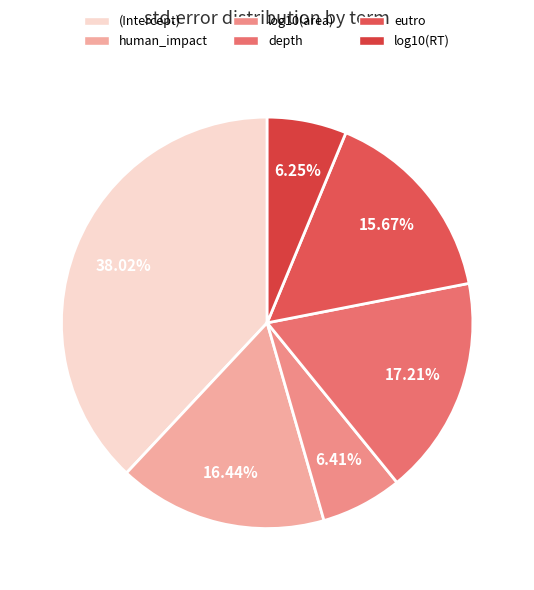

To the nearest percent, what is the combined percentage of log10(RT) and depth?

23%